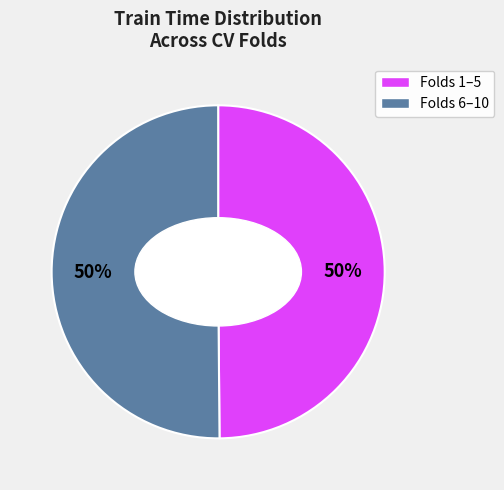

To the nearest percent, what is the average slice percentage?

50%